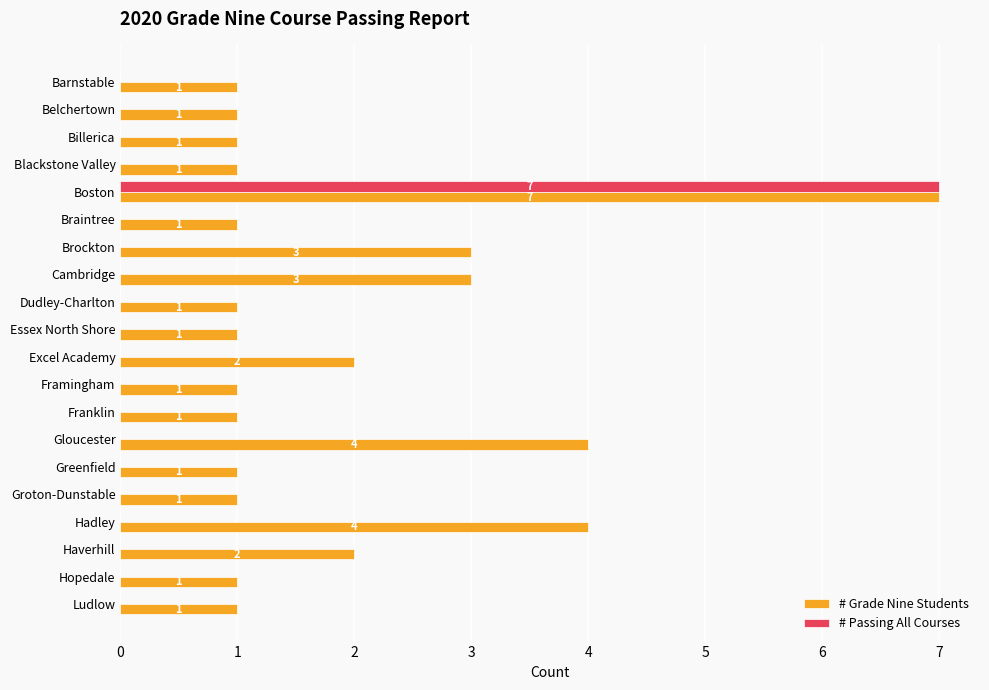

Which series has the largest total across all categories?

# Grade Nine Students